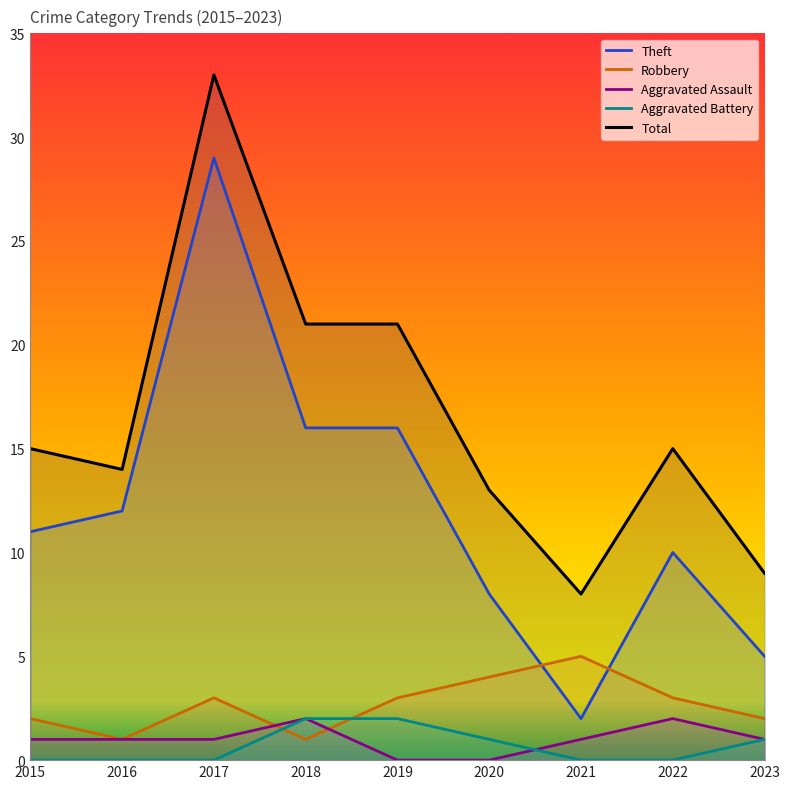

List the labels in order of Total value, largest first.

2017, 2018, 2019, 2015, 2022, 2016, 2020, 2023, 2021